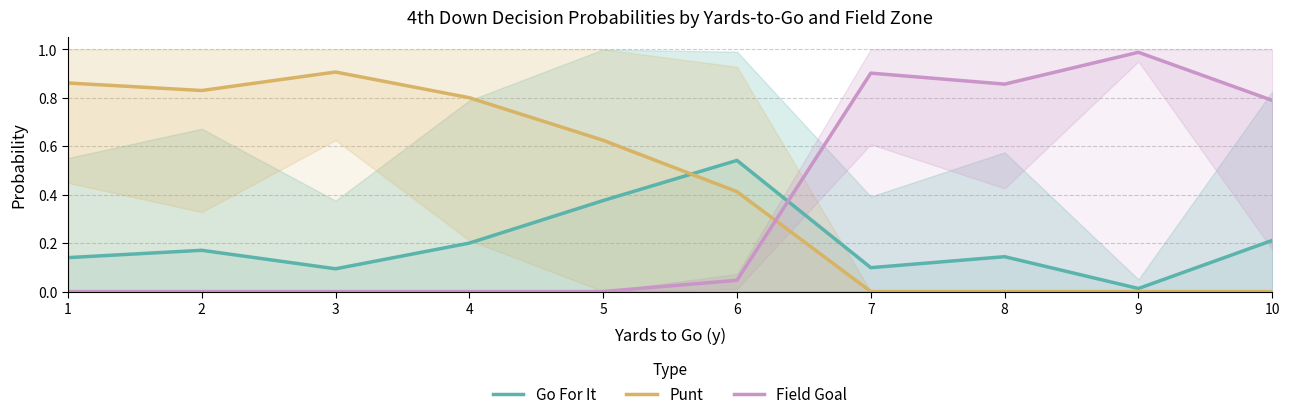

What are all the series names shown in the legend?

Go For It, Punt, Field Goal